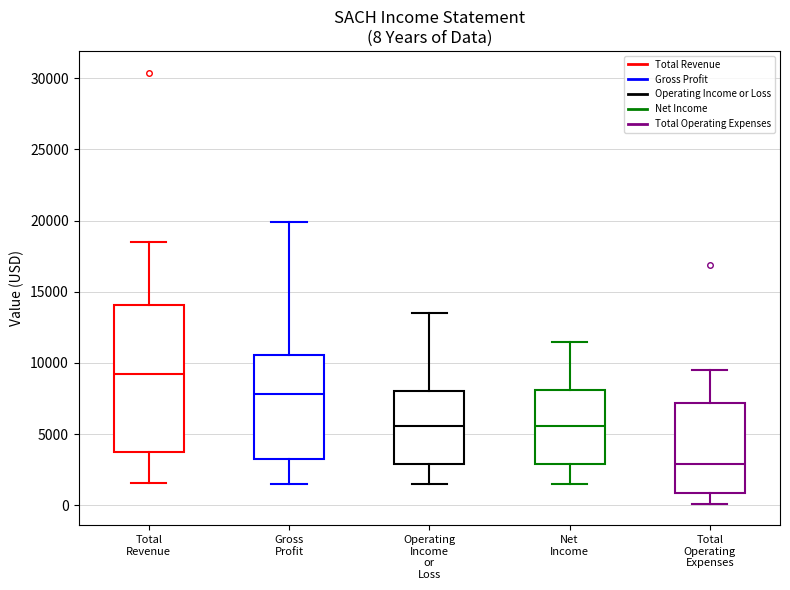

Which box is the tallest, from its lower edge to its upper edge?

Total Revenue